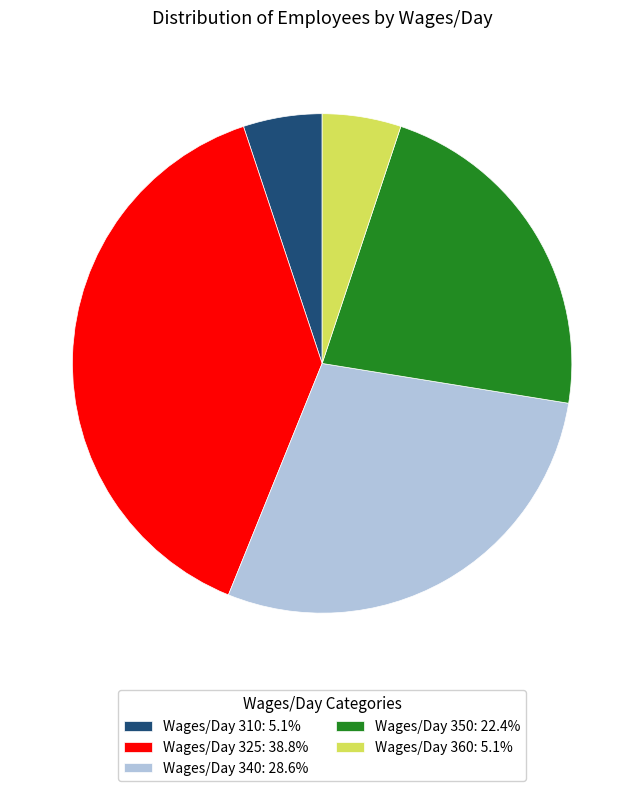

What is the ratio of the value at Wages/Day 350: 22.4% to the value at Wages/Day 310: 5.1%?

4.4